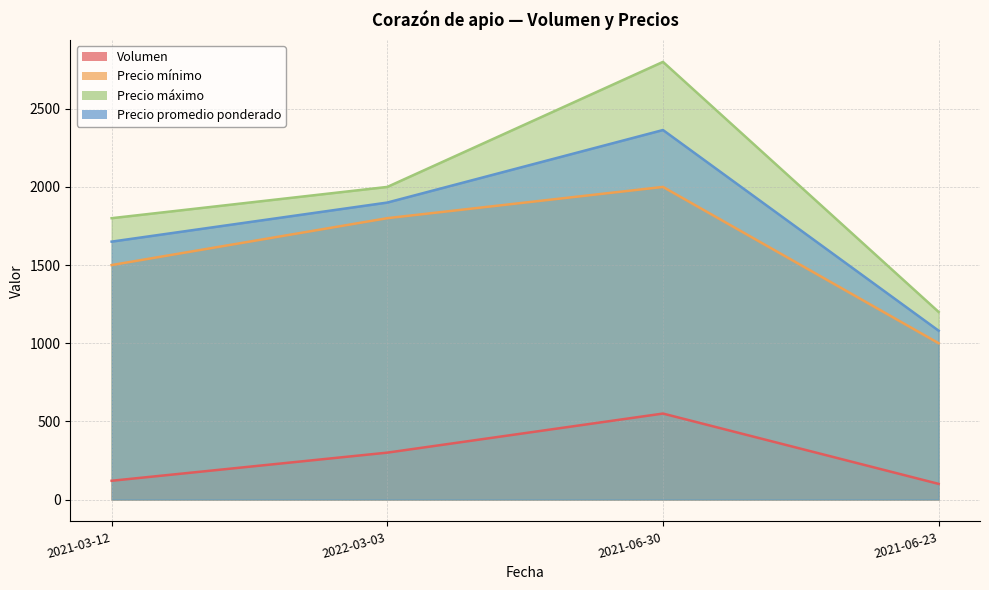

True or false: Precio mínimo and Precio máximo intersect in this chart.

False